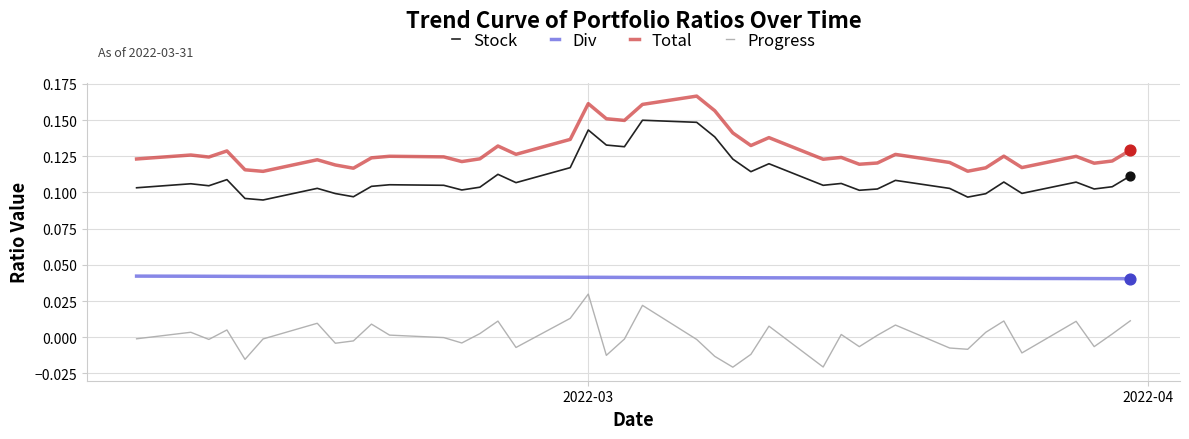

True or false: Progress and Stock cross at least once.

False